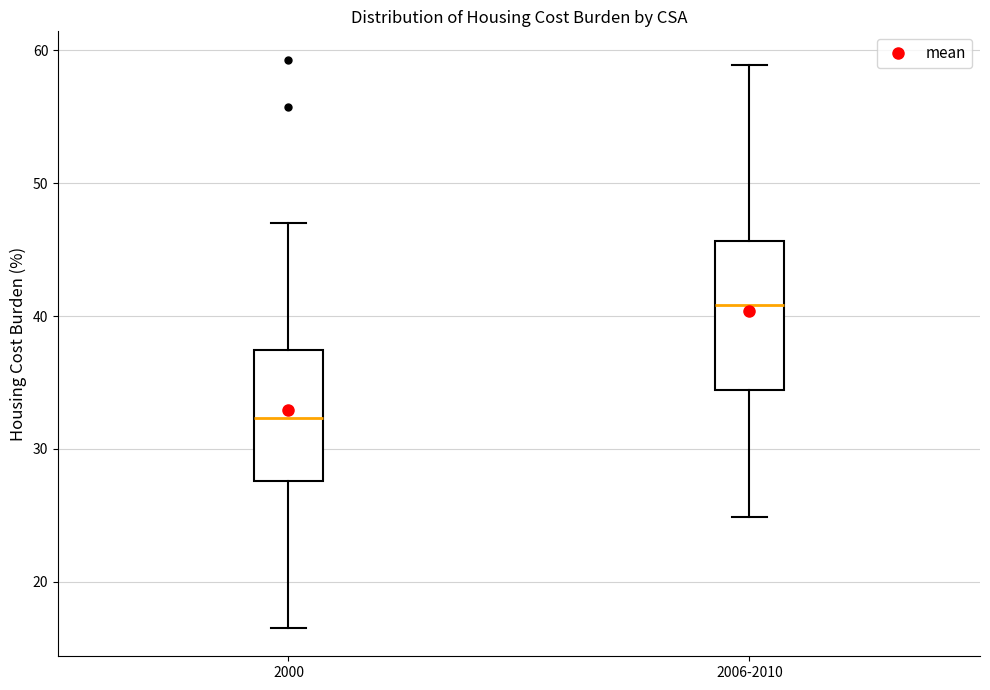

Reading left to right, transcribe this box plot: for each box, give where its median line is, the range the box spans, and where its two whiskers end, as read against the y-axis. The values are not printed on the chart, so give them approximately, as read against the axis.

2000: median 32, box 28 to 37, whiskers 17 to 47
2006-2010: median 41, box 34 to 46, whiskers 25 to 59